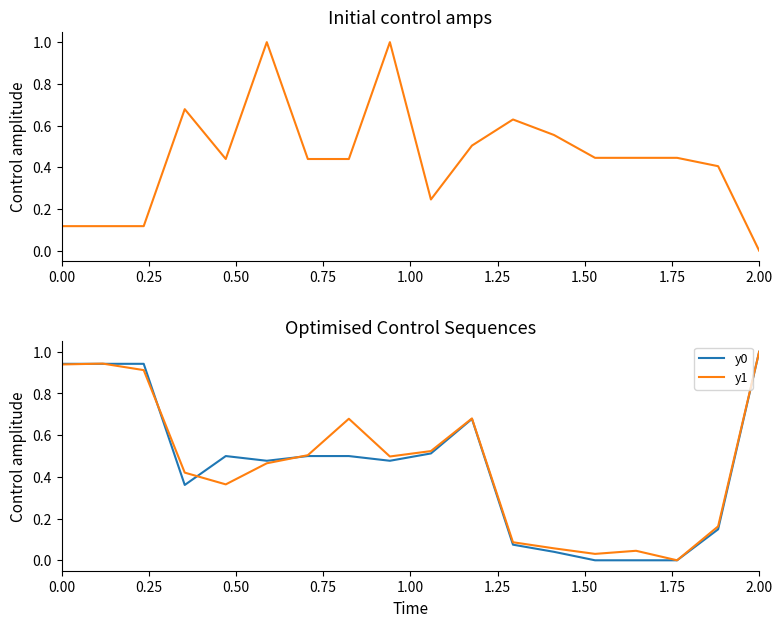

At which label does y0 reach its peak?

2.00